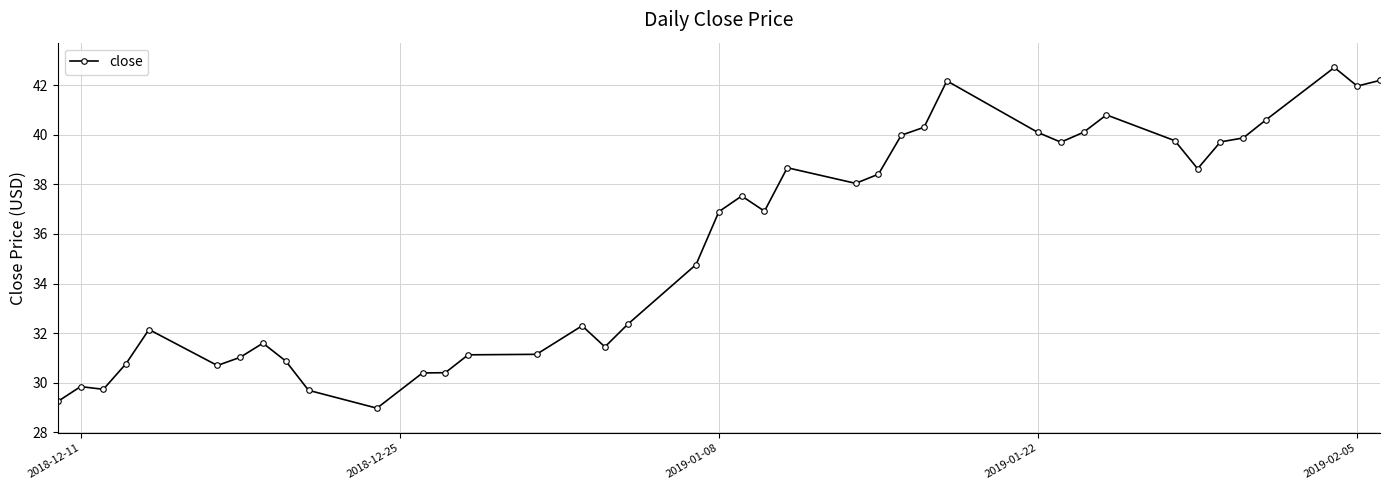

What is the minimum value shown in the chart?

29.0